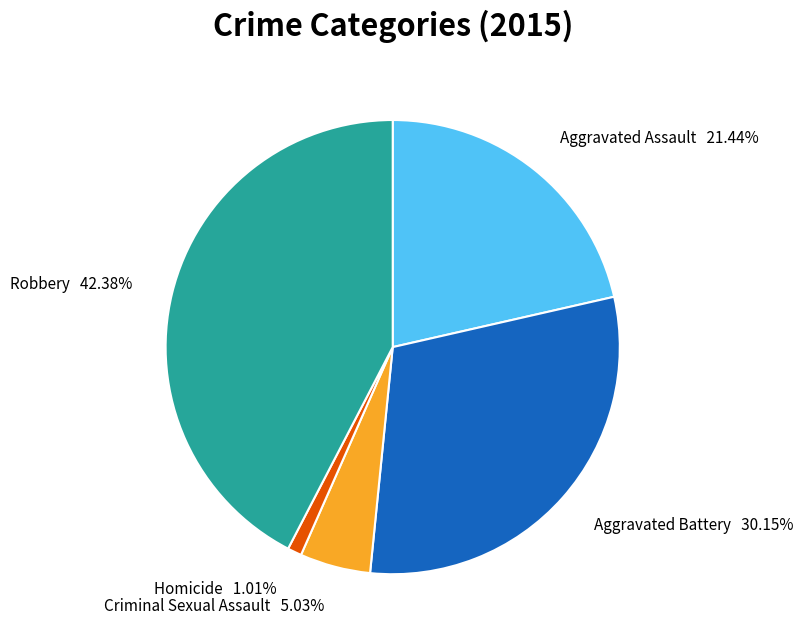

The Aggravated Assault slice represents 11% of the pie. True or false?

False